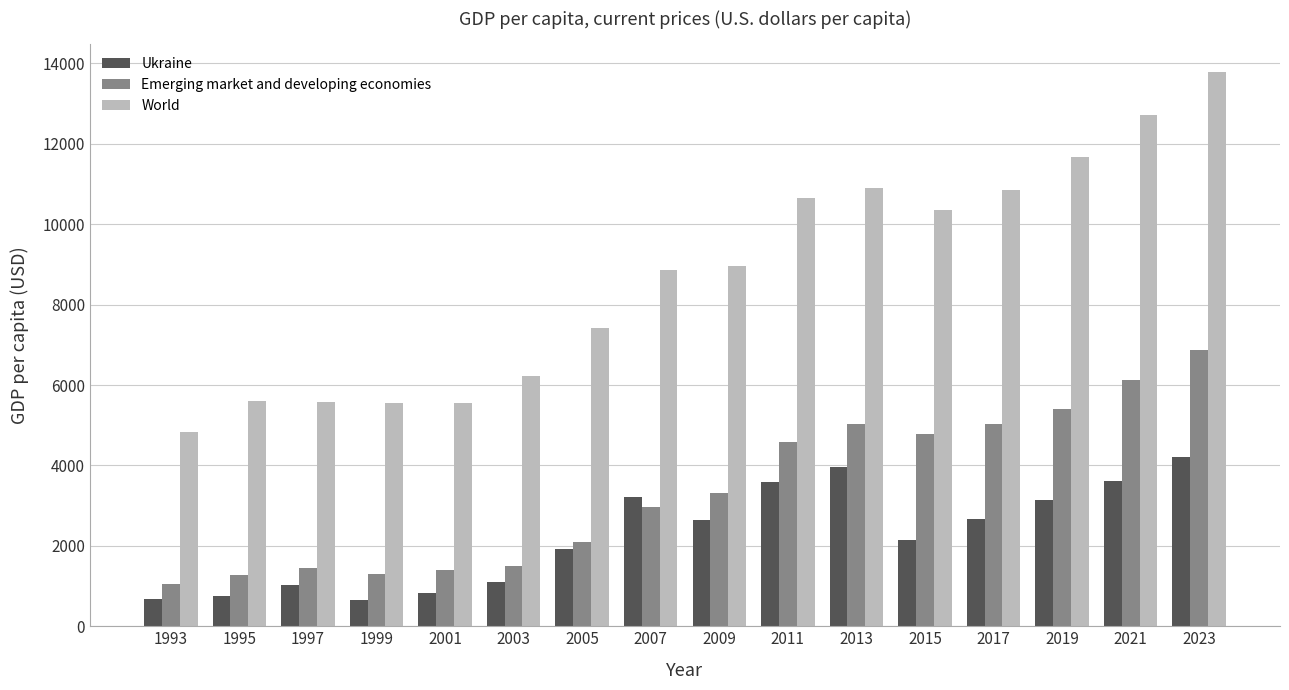

Are the bars horizontal?

No